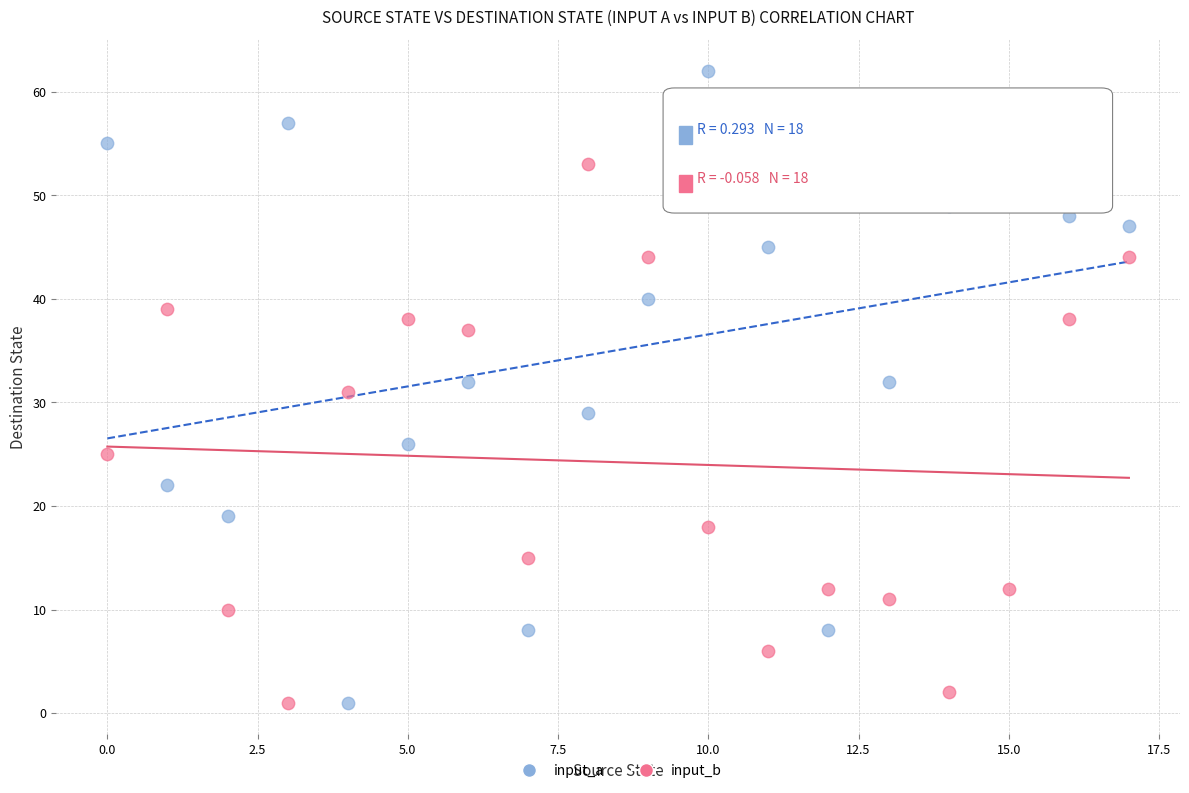

In the input_b series, what Y value is closest to 27?

25